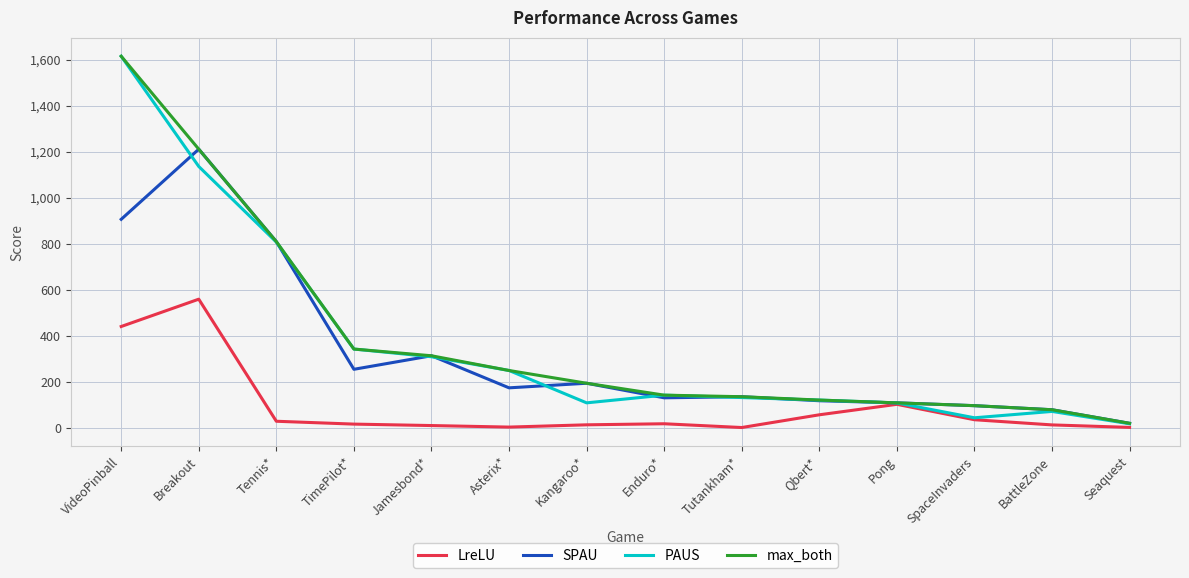

What is the spread (max minus min) of values at Tutankham*?

134.1